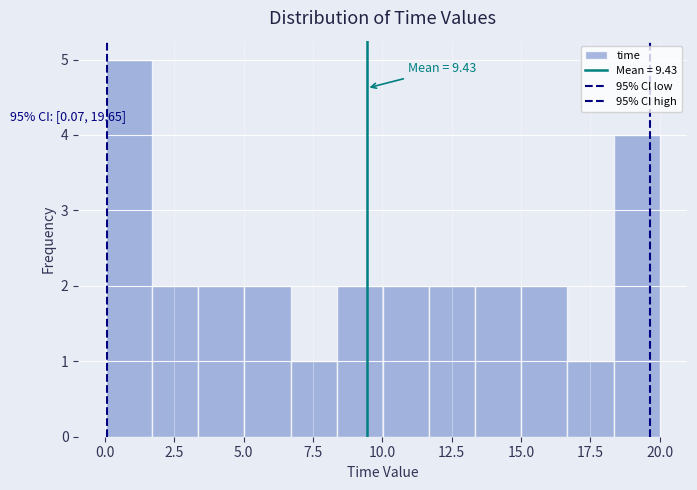

Read against the x-axis, roughly where is the centre of the tallest bar?

1.0